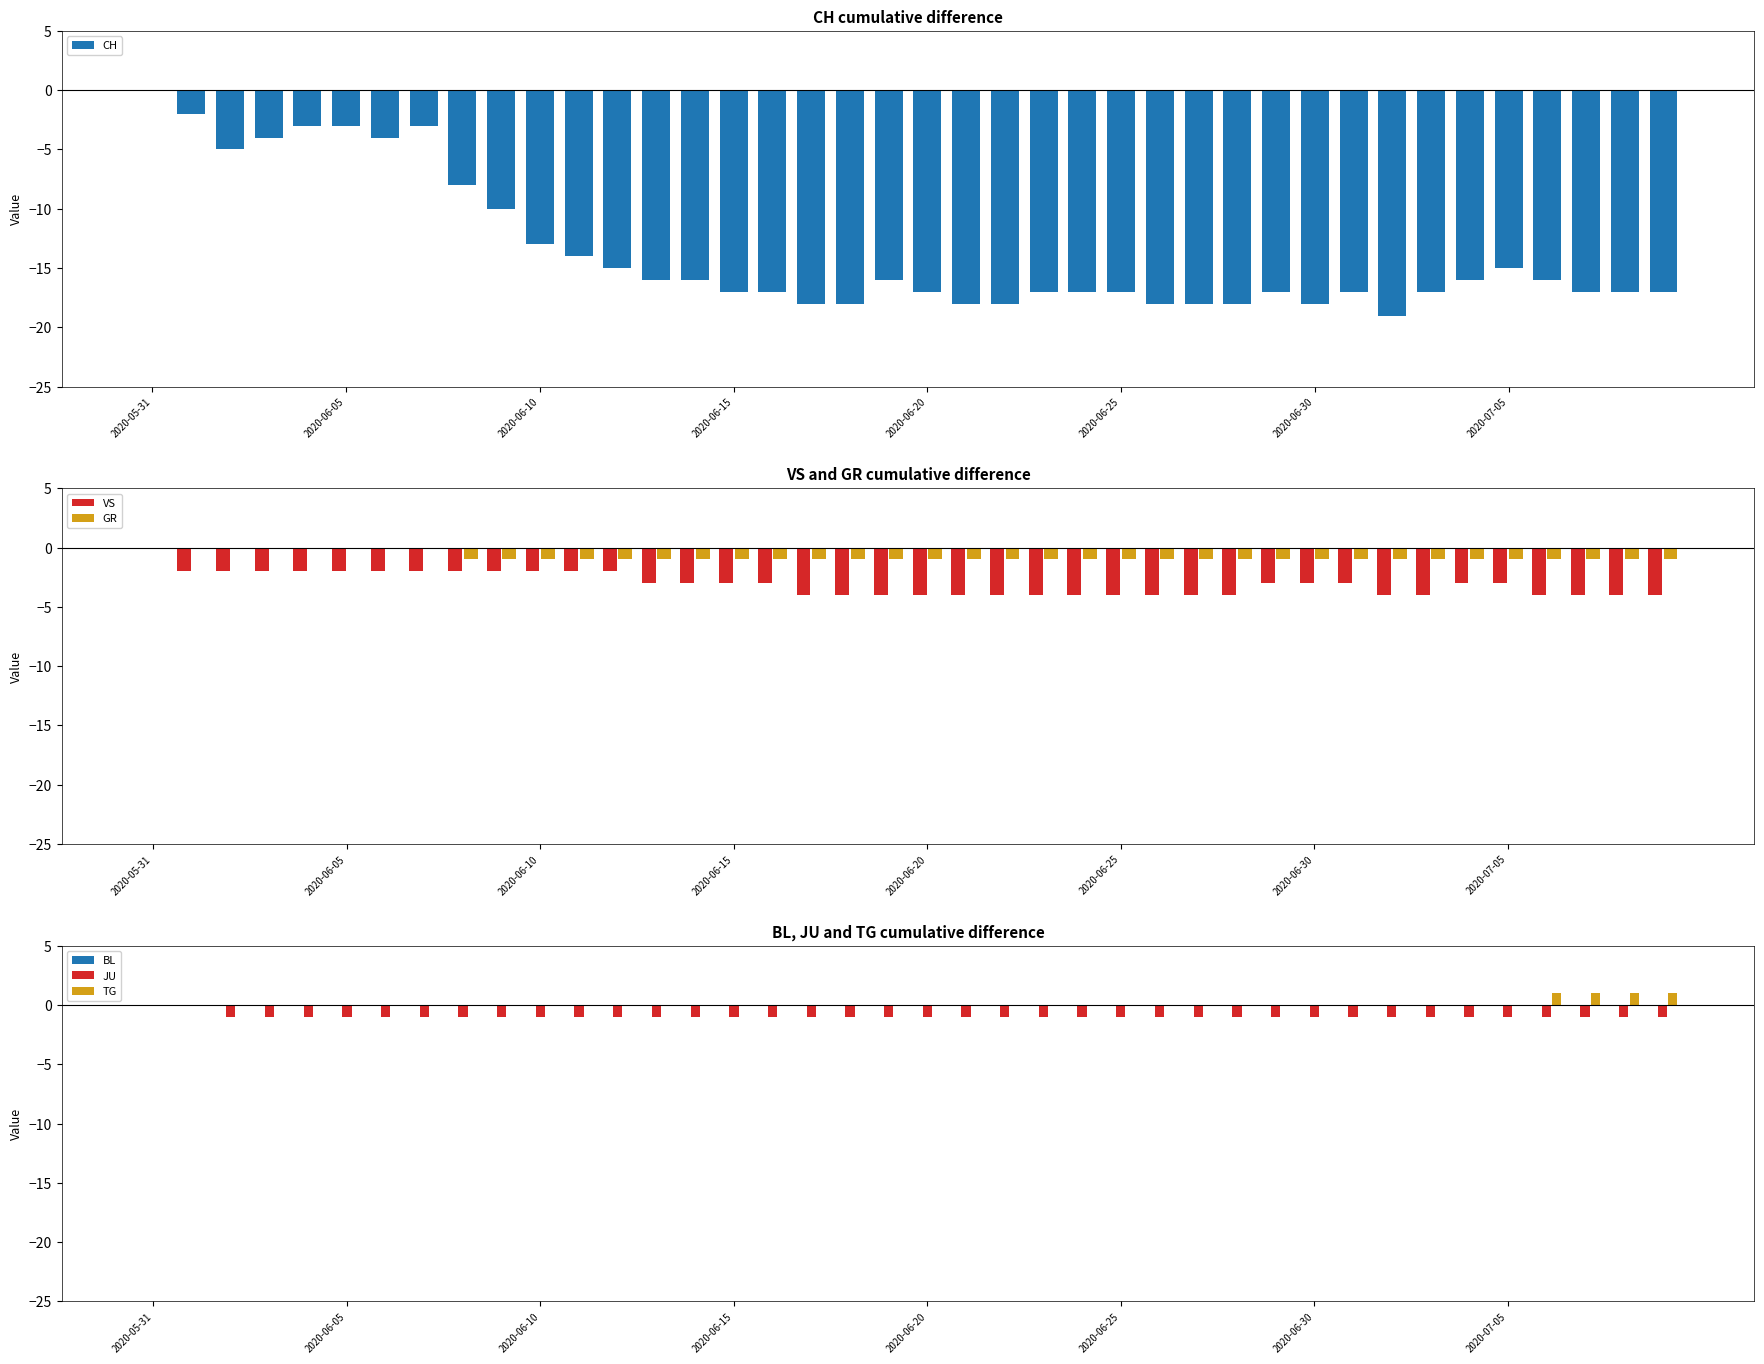

Are the bars horizontal?

No